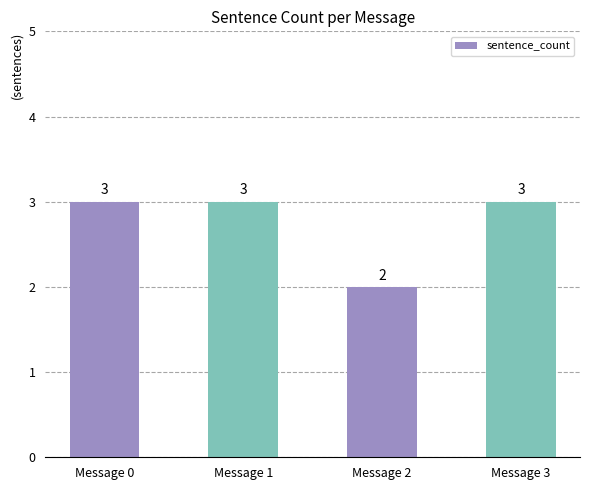

Is it true that the value at Message 0 is 1?

False